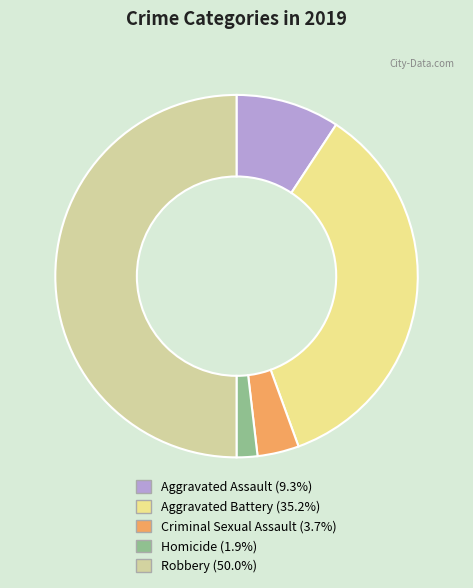

How many slices are in this pie chart?

5